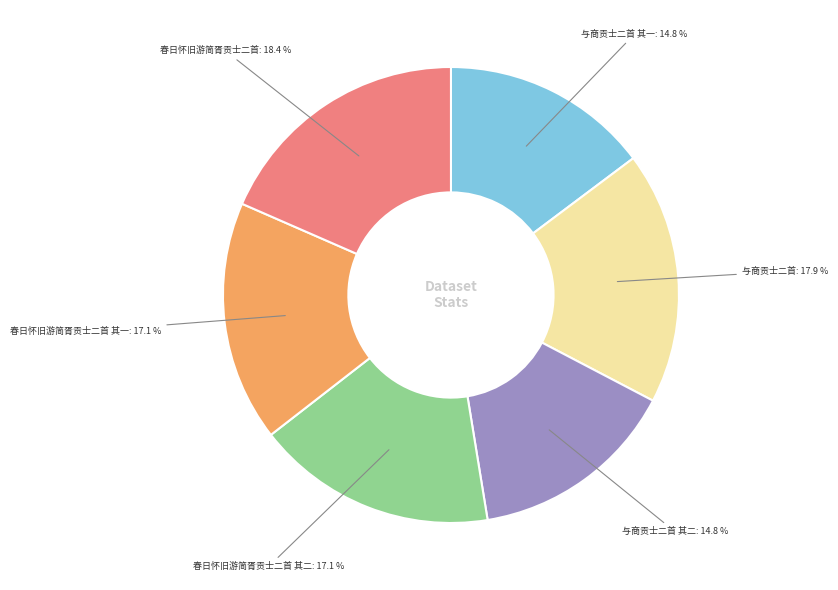

Is there a majority slice in this chart?

No